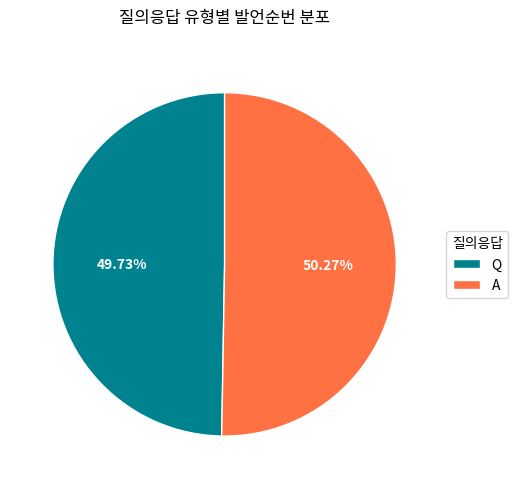

To the nearest percent, what is the average slice percentage?

50%